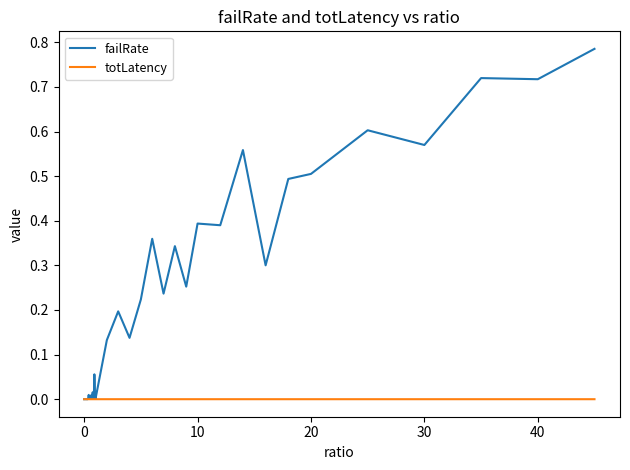

Which series has the widest spread of values?

failRate